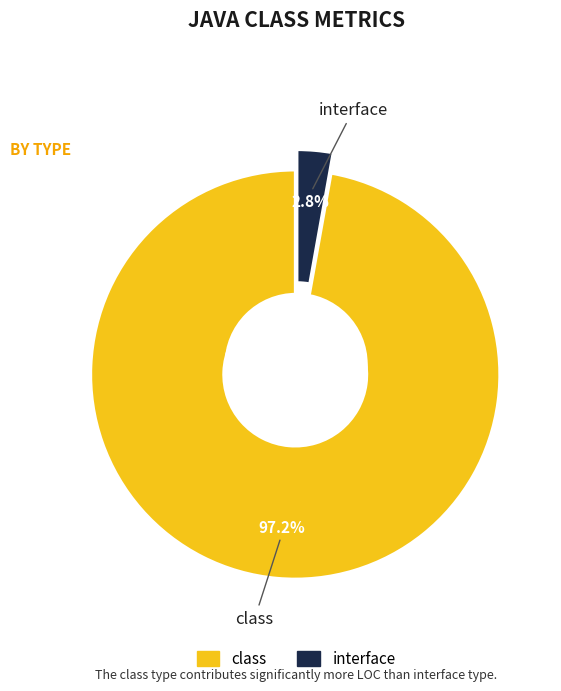

Is there any slice that represents more than half of the pie?

No